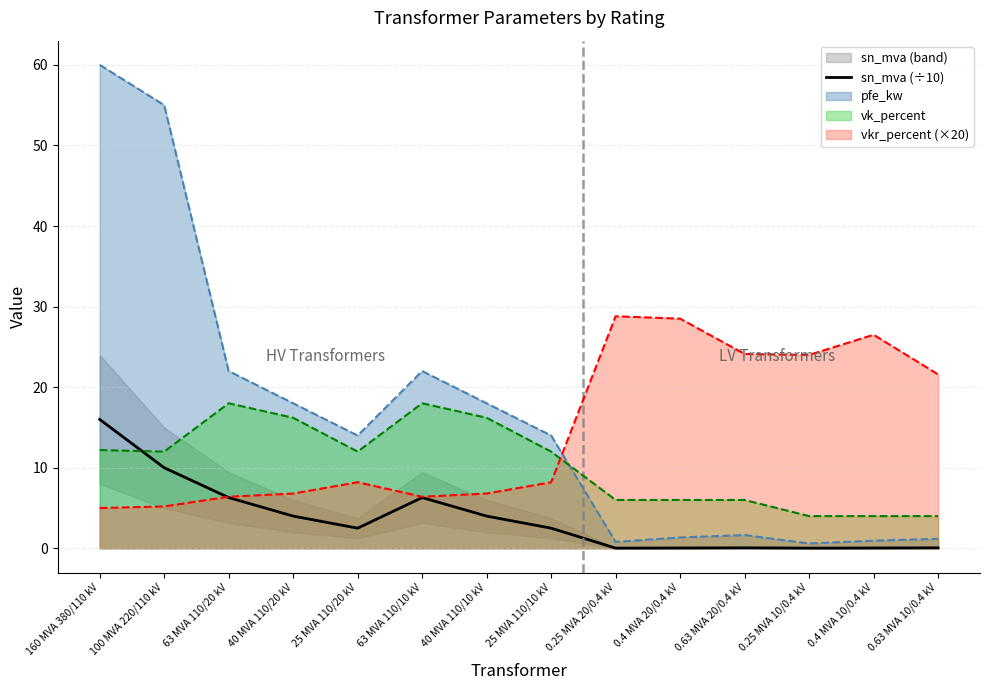

Where is the data nearest to the value 8?

63 MVA 110/20 kV